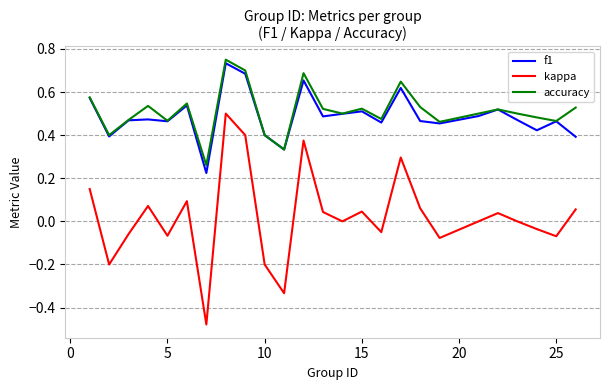

True or false: f1 and kappa intersect in this chart.

False